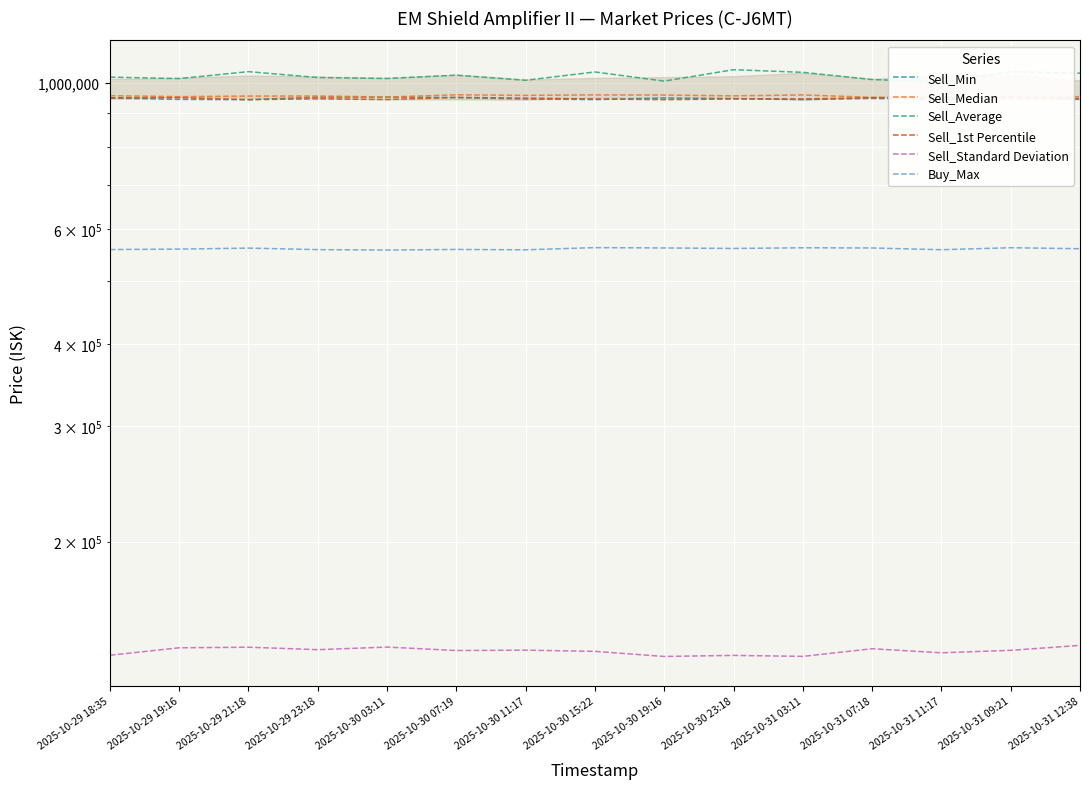

What is the lowest value of the Sell_Standard Deviation series?

133662.4